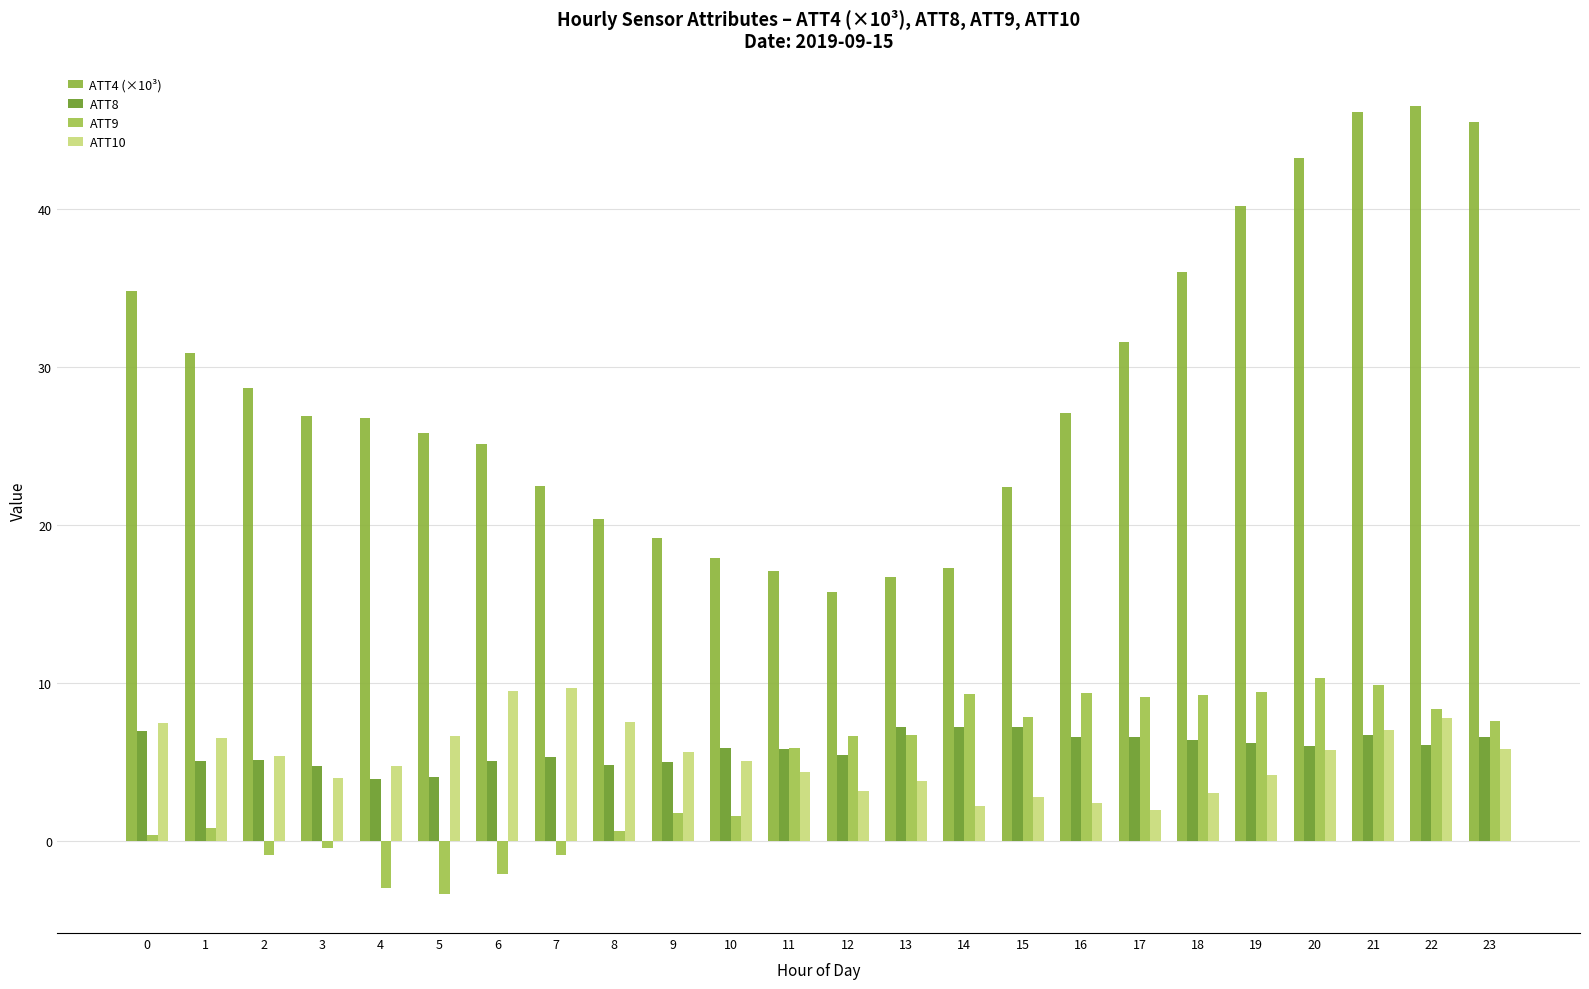

Is it true that ATT9 equals 0.8 at 1?

True